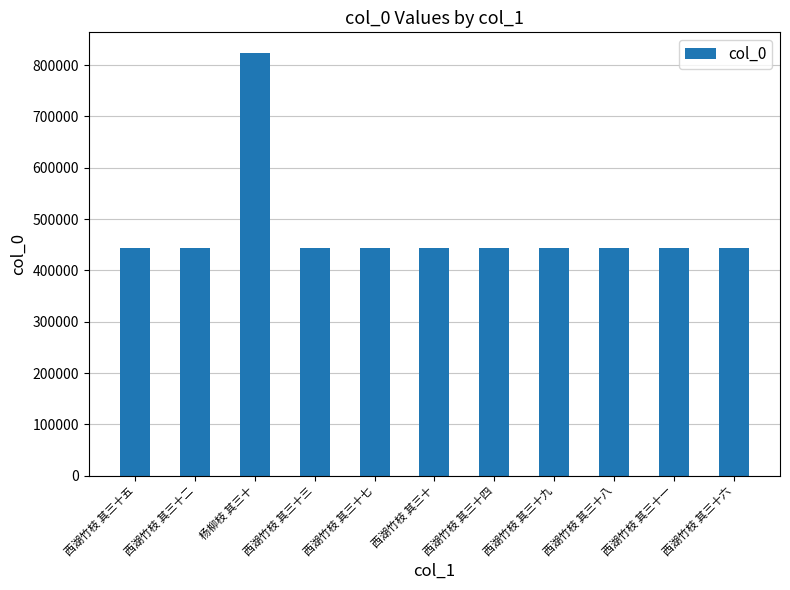

What is the change in value from 西湖竹枝 其三十二 to 西湖竹枝 其三十一?

-1